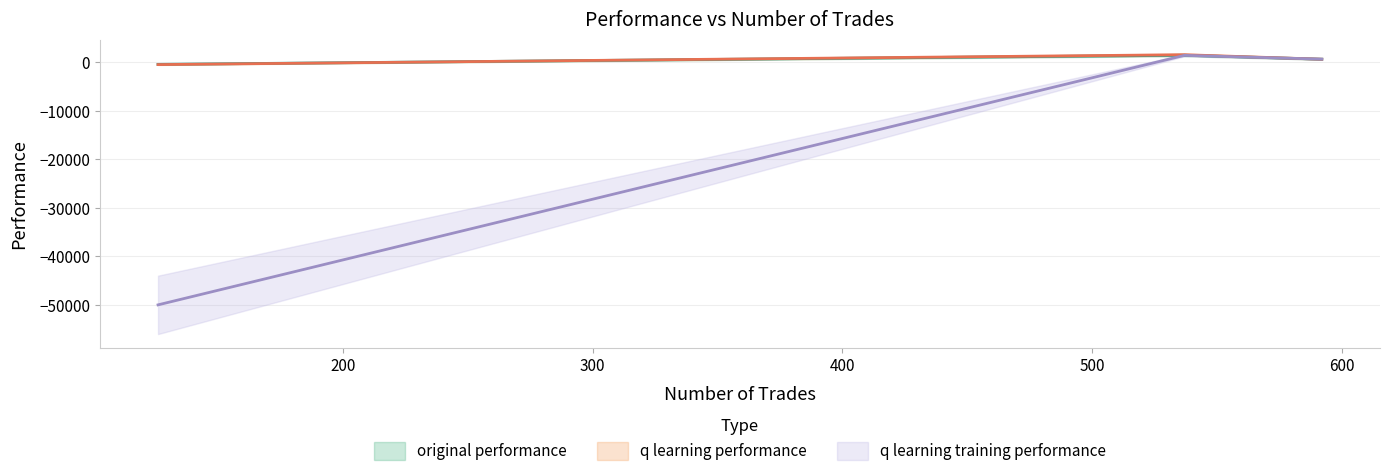

Rank the series by their maximum value, from highest to lowest.

q learning performance, original performance, q learning training performance